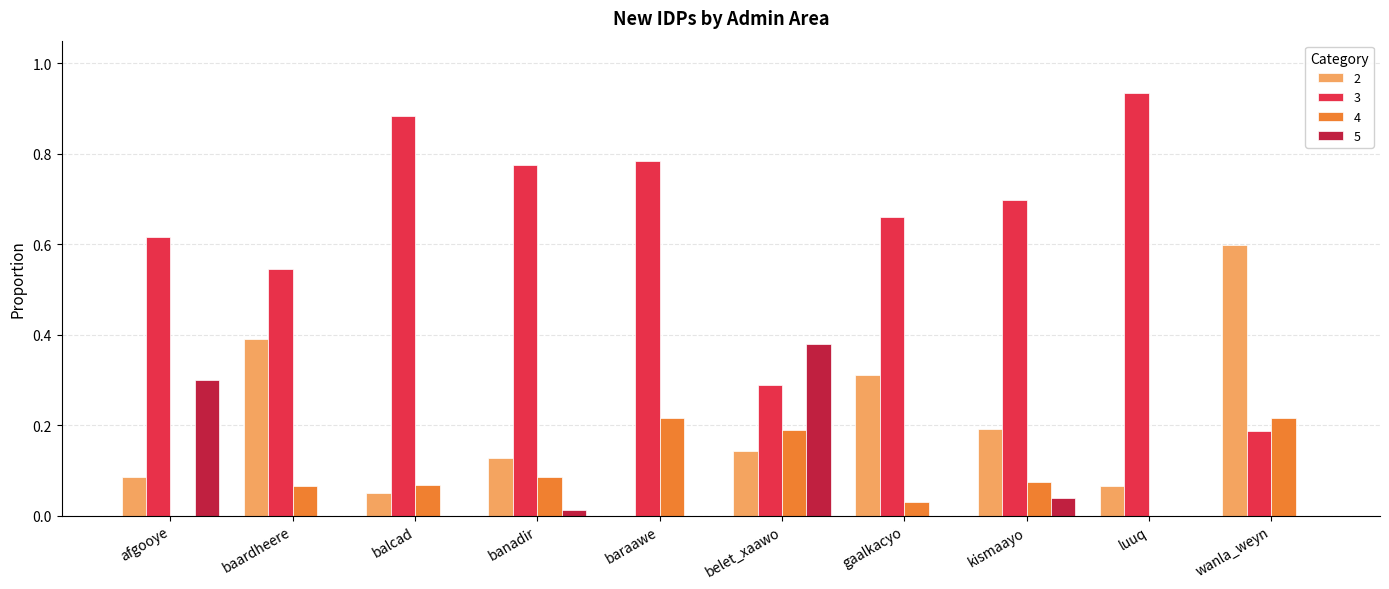

Is it true that 2 equals 0.0 at baraawe?

True